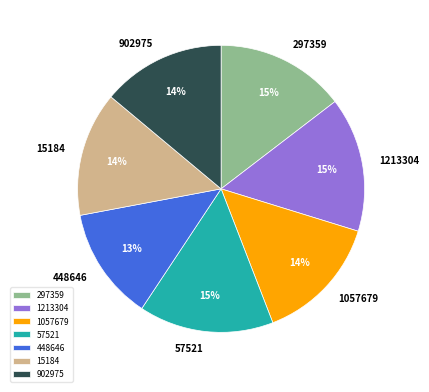

How many segments does this pie chart have?

7